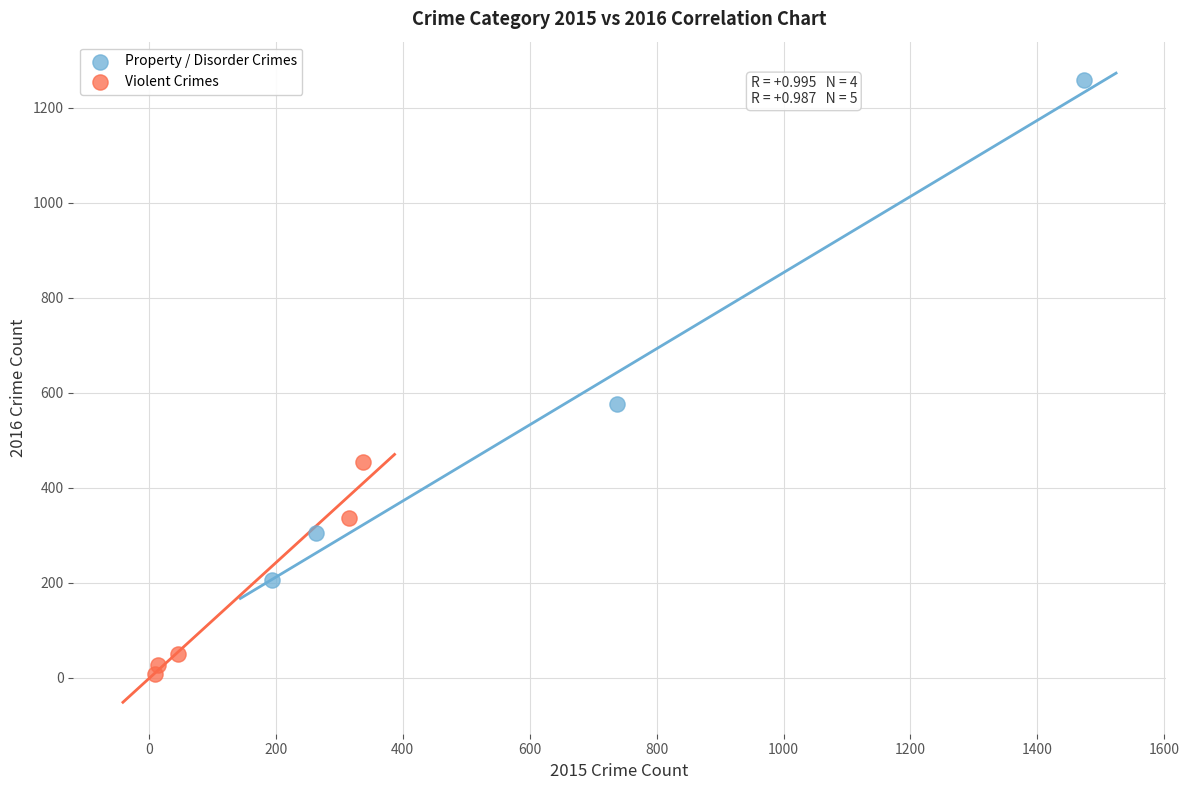

What are all the series names shown in the legend?

Property / Disorder Crimes, Violent Crimes